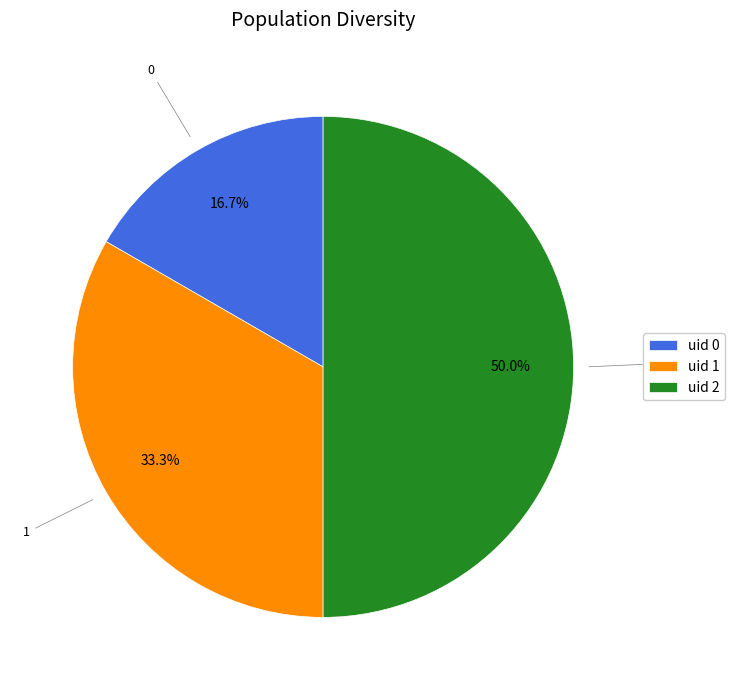

Rank the categories by value from highest to lowest.

uid 2, uid 1, uid 0